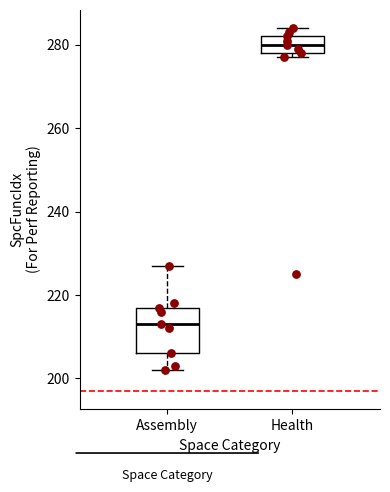

Where is the lower edge of the box for Health on the y-axis? The values are not printed on the chart, so give them approximately, as read against the axis.

278